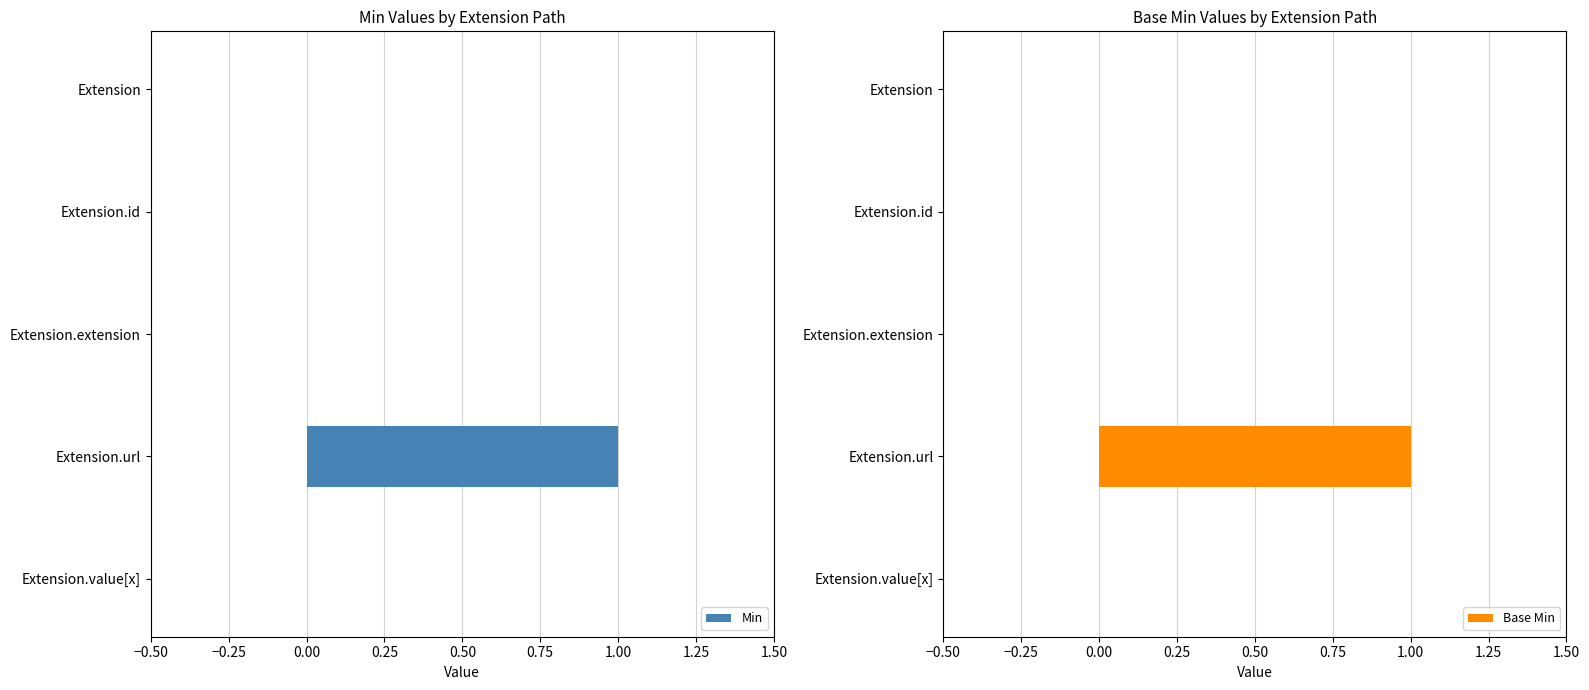

The Base Min series shows 0 at Extension.extension. True or false?

True